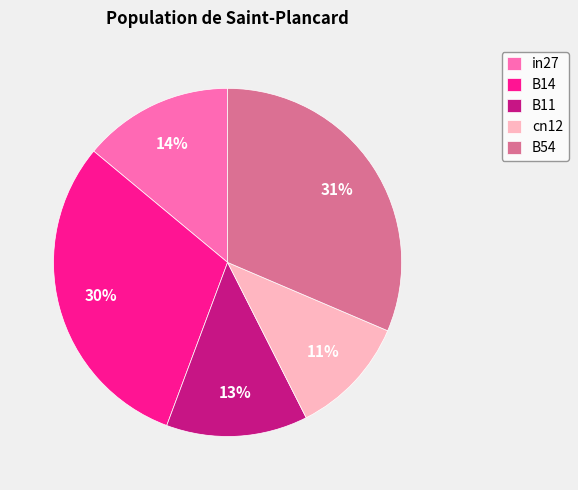

Is there a majority slice in this chart?

No